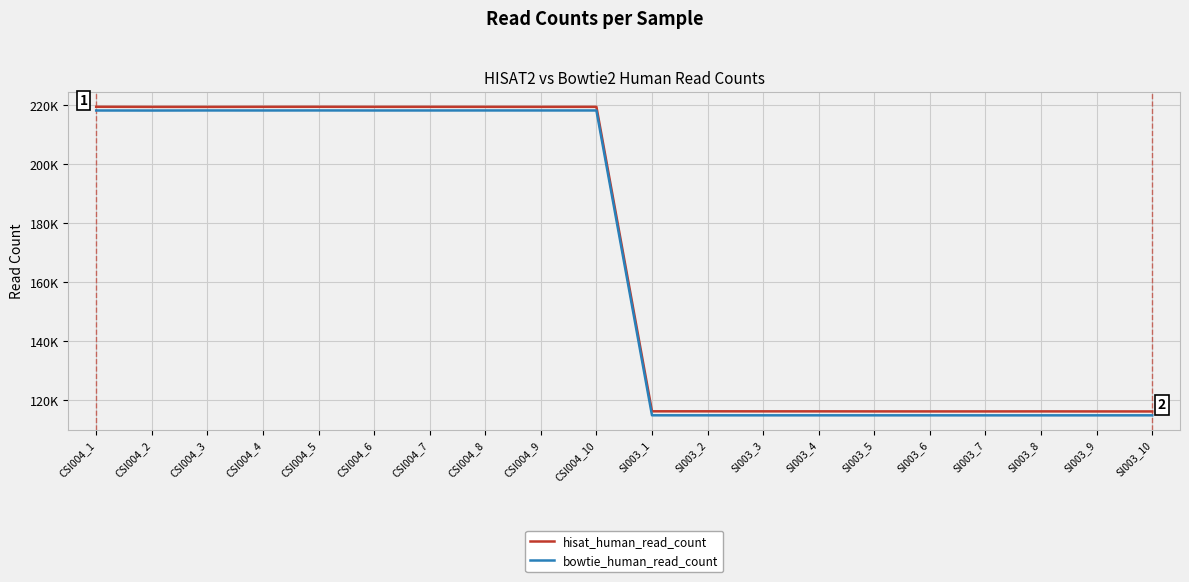

What are all the series names shown in the legend?

hisat_human_read_count, bowtie_human_read_count